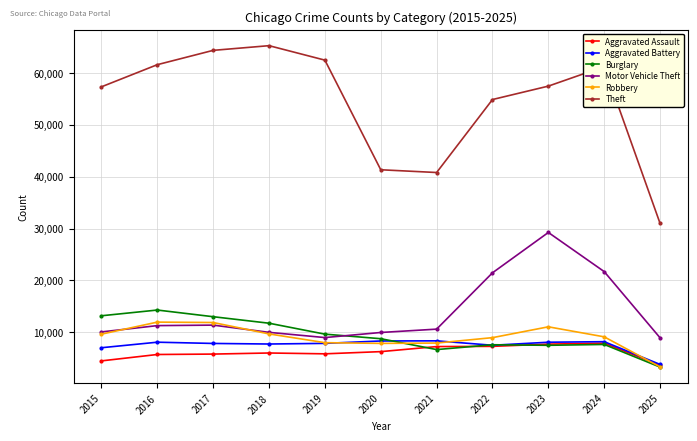

How many interior local peaks does the Theft series have?

2